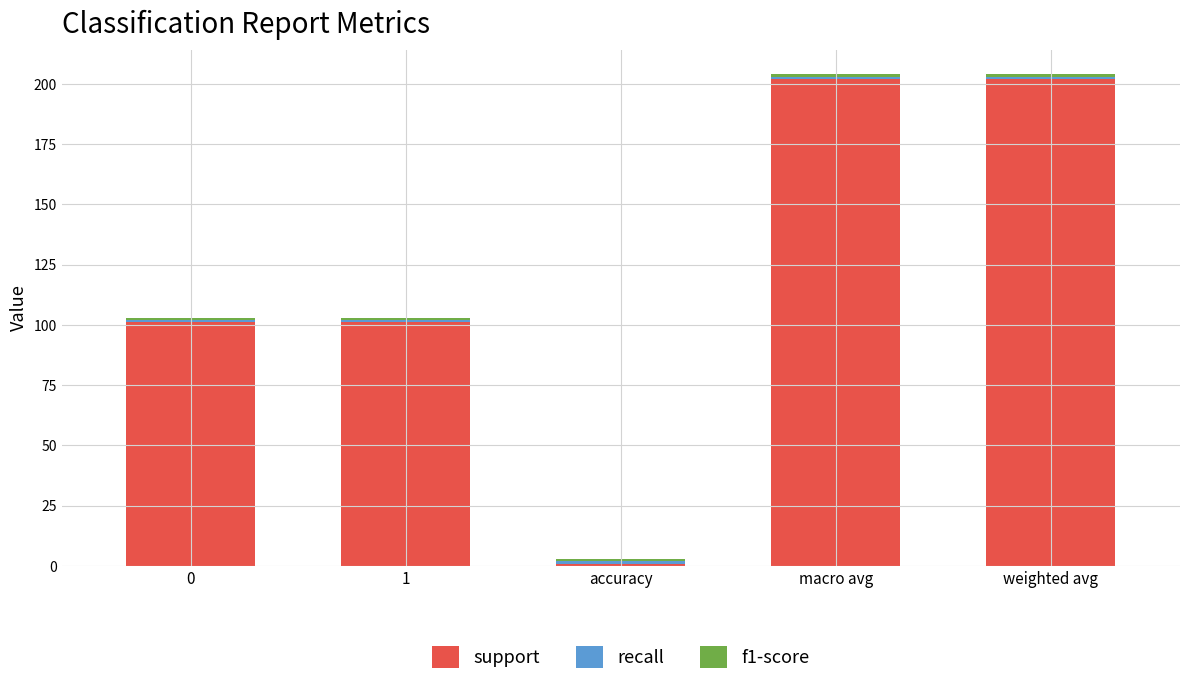

At which label does support reach its minimum?

accuracy